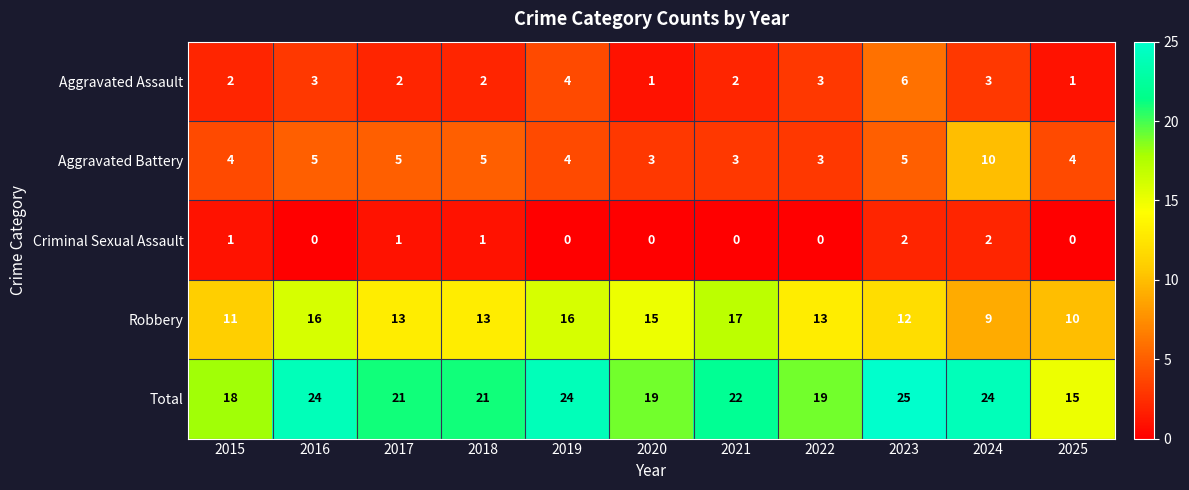

The value of Total at 2018 is 7. True or false?

False